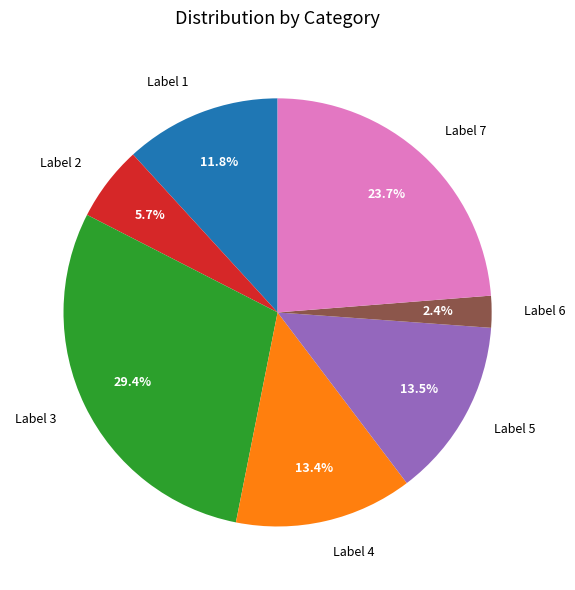

How many slices are in this pie chart?

7